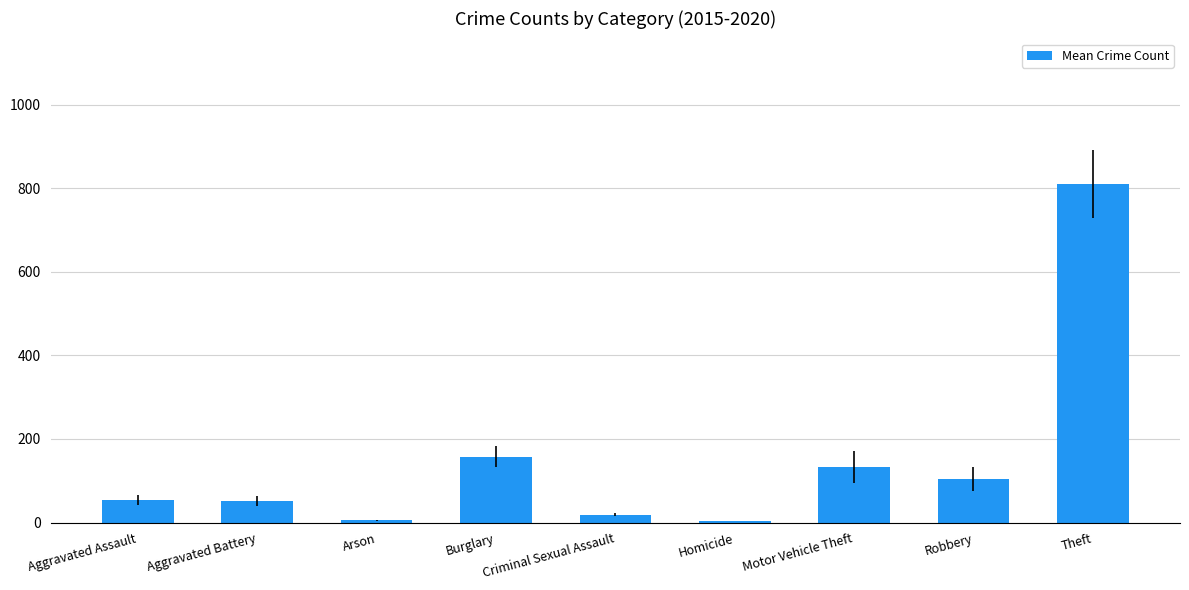

At which label does the data first exceed 54?

Aggravated Assault